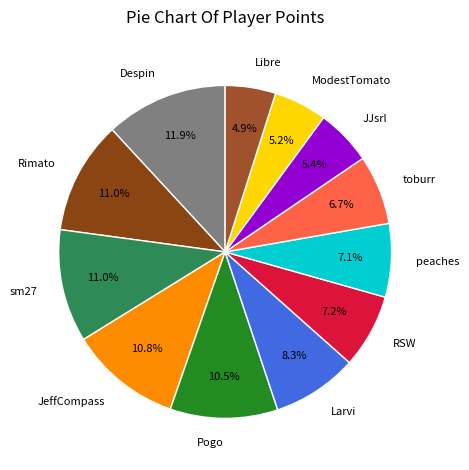

Which slice is the largest?

Despin